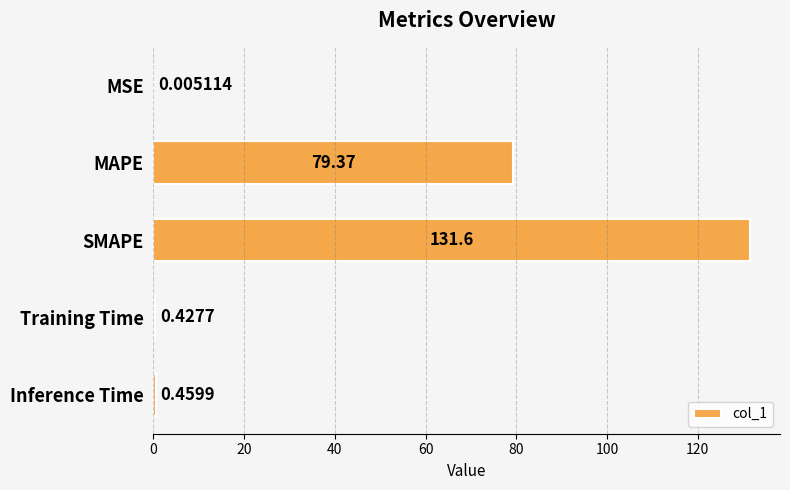

Which category has the highest value across all series?

SMAPE